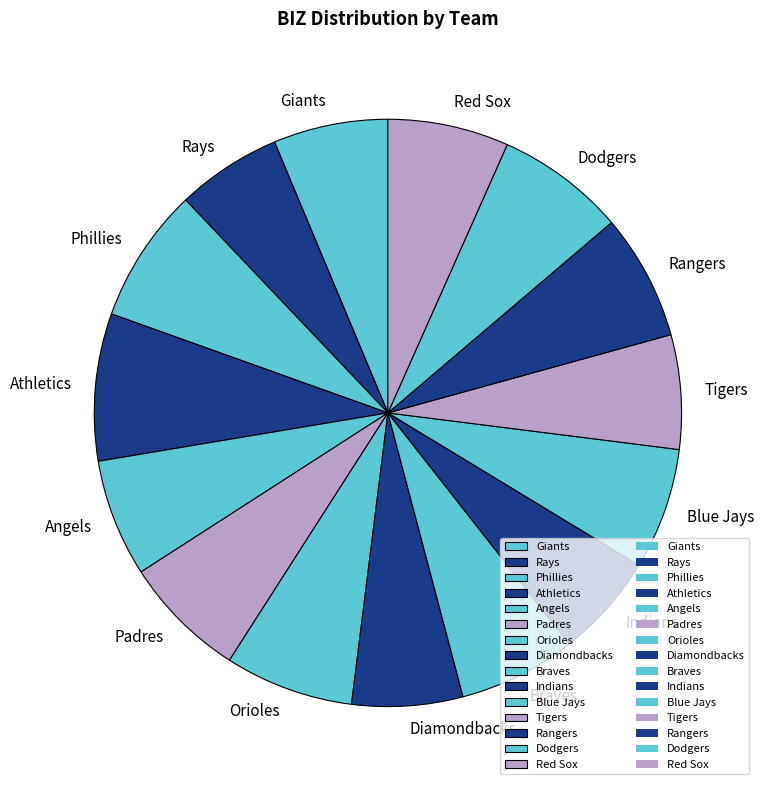

The Rangers slice represents 1% of the pie. True or false?

False